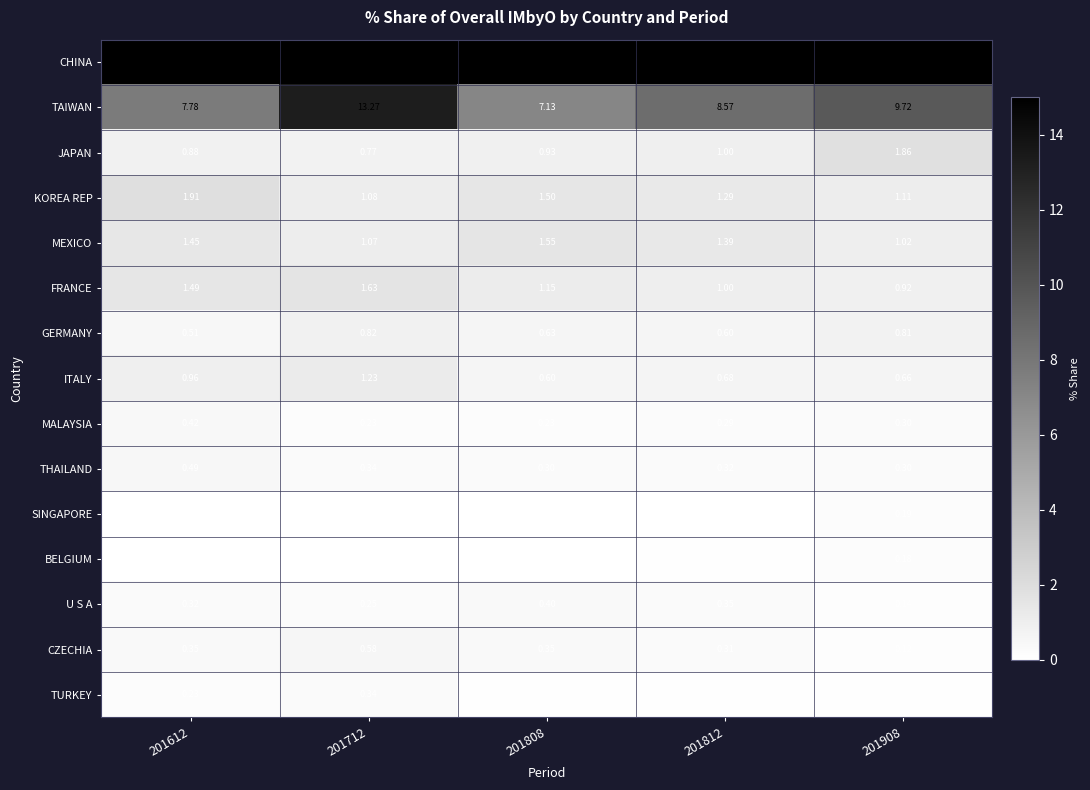

List the series in order of their peak value, lowest first.

BELGIUM, SINGAPORE, TURKEY, U S A, MALAYSIA, THAILAND, CZECHIA, GERMANY, ITALY, MEXICO, FRANCE, JAPAN, KOREA REP, TAIWAN, CHINA